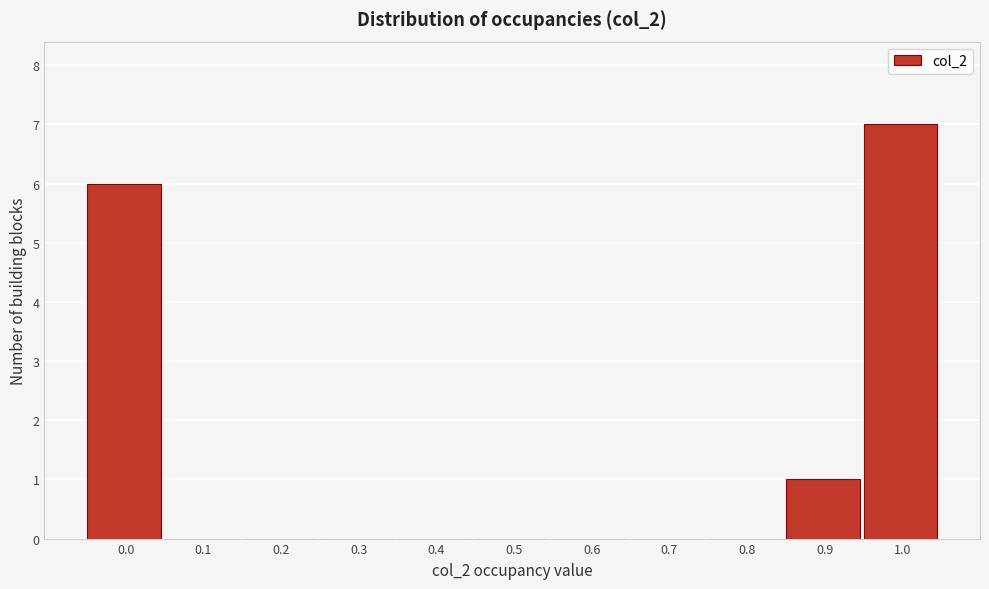

Reading right to left, list all the values displayed in this chart.

1.0=7	0.9=1	0.8=0	0.7=0	0.6=0	0.5=0	0.4=0	0.3=0	0.2=0	0.1=0	0.0=6